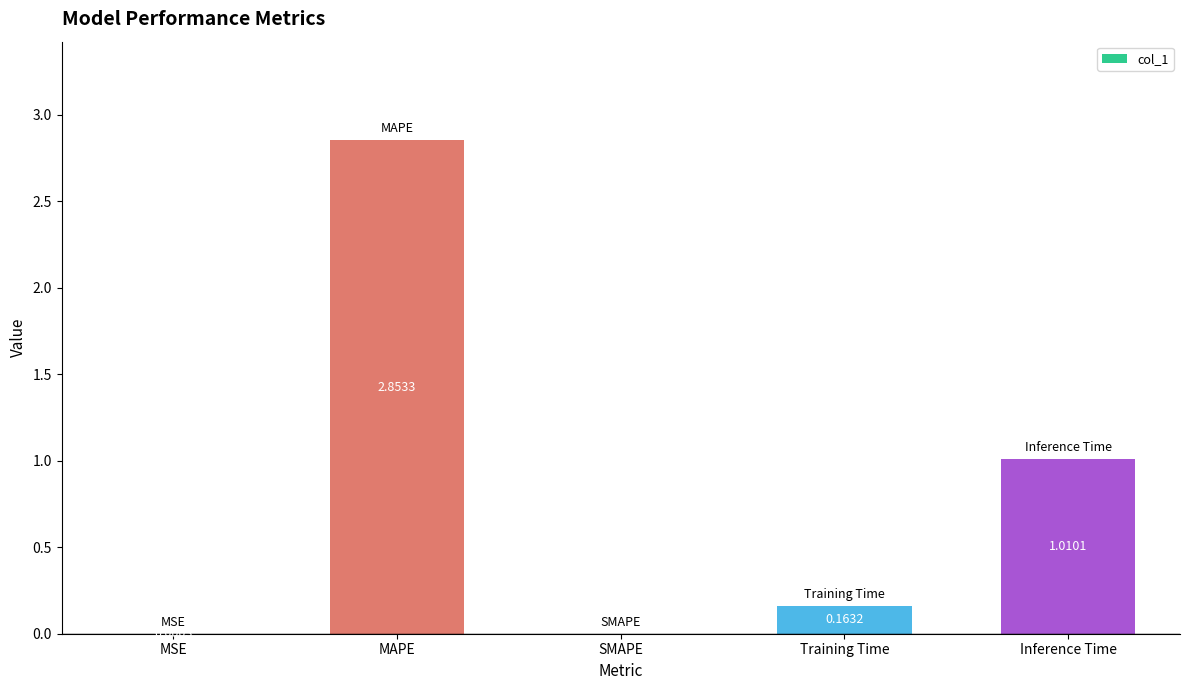

Is it true that the value at SMAPE is -1.9?

False